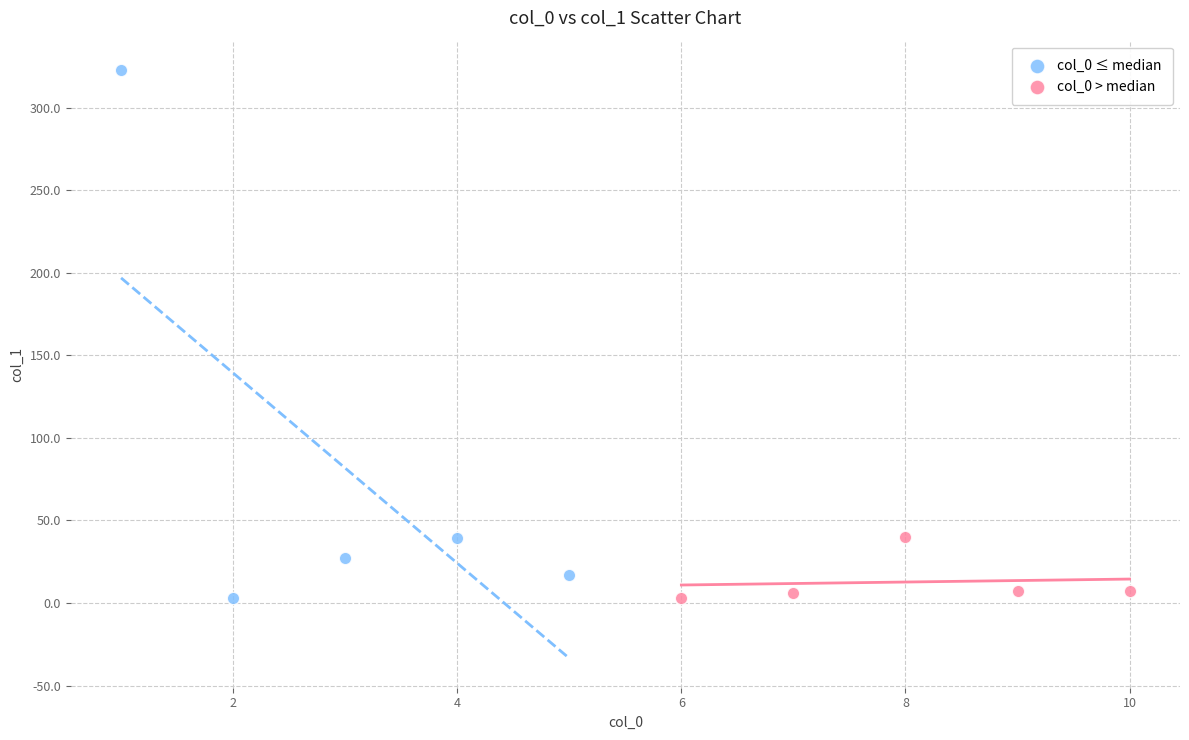

Which series reaches the maximum Y coordinate?

col_0 ≤ median